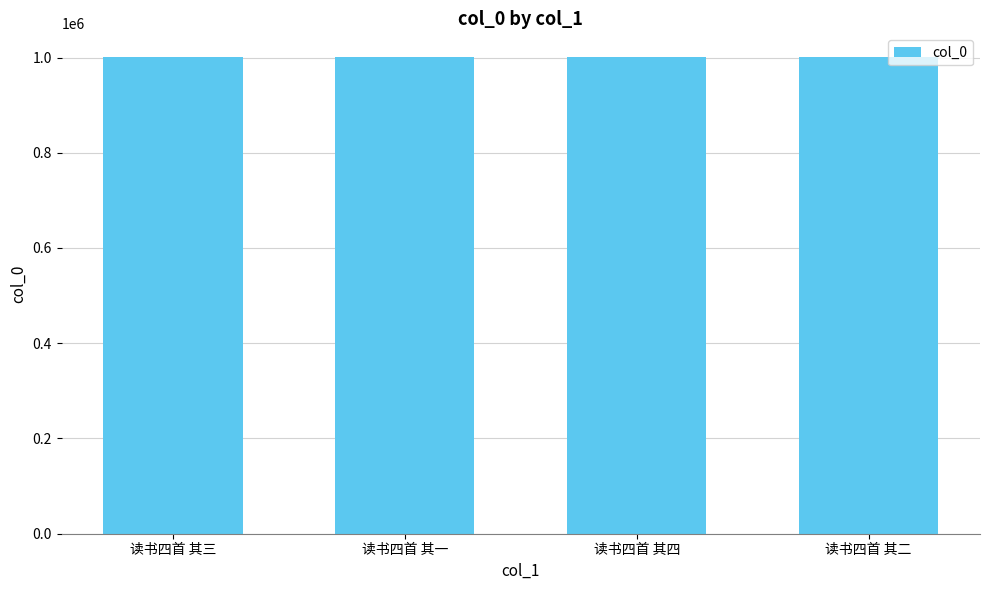

What is the greatest value displayed?

1000720